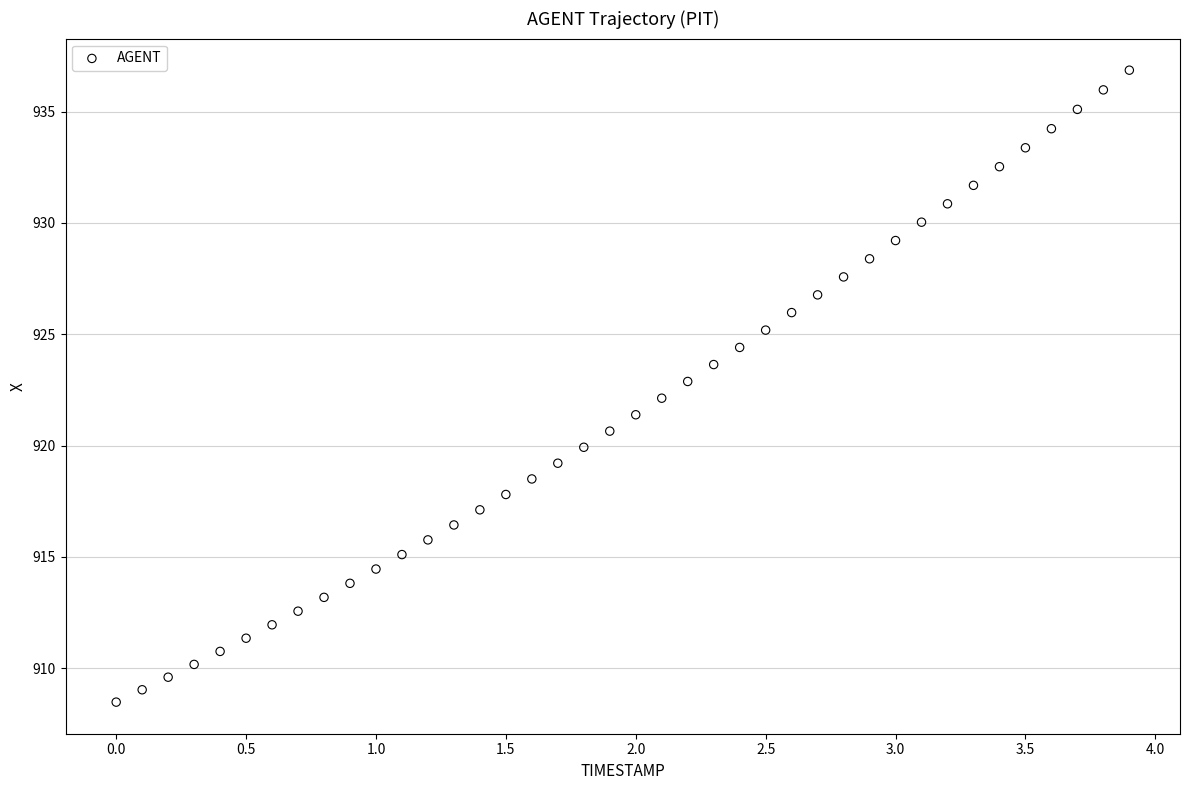

What is the range of X values (max minus min)?

3.9